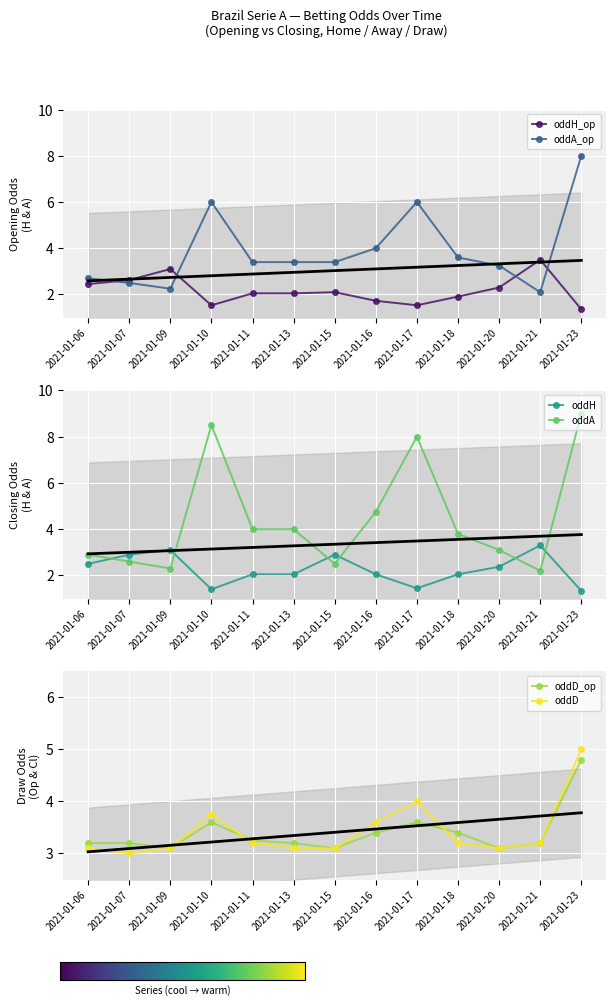

Rank the series at 2021-01-13 from lowest to highest value.

oddH_op, oddH, oddD, oddD_op, oddA_op, oddA